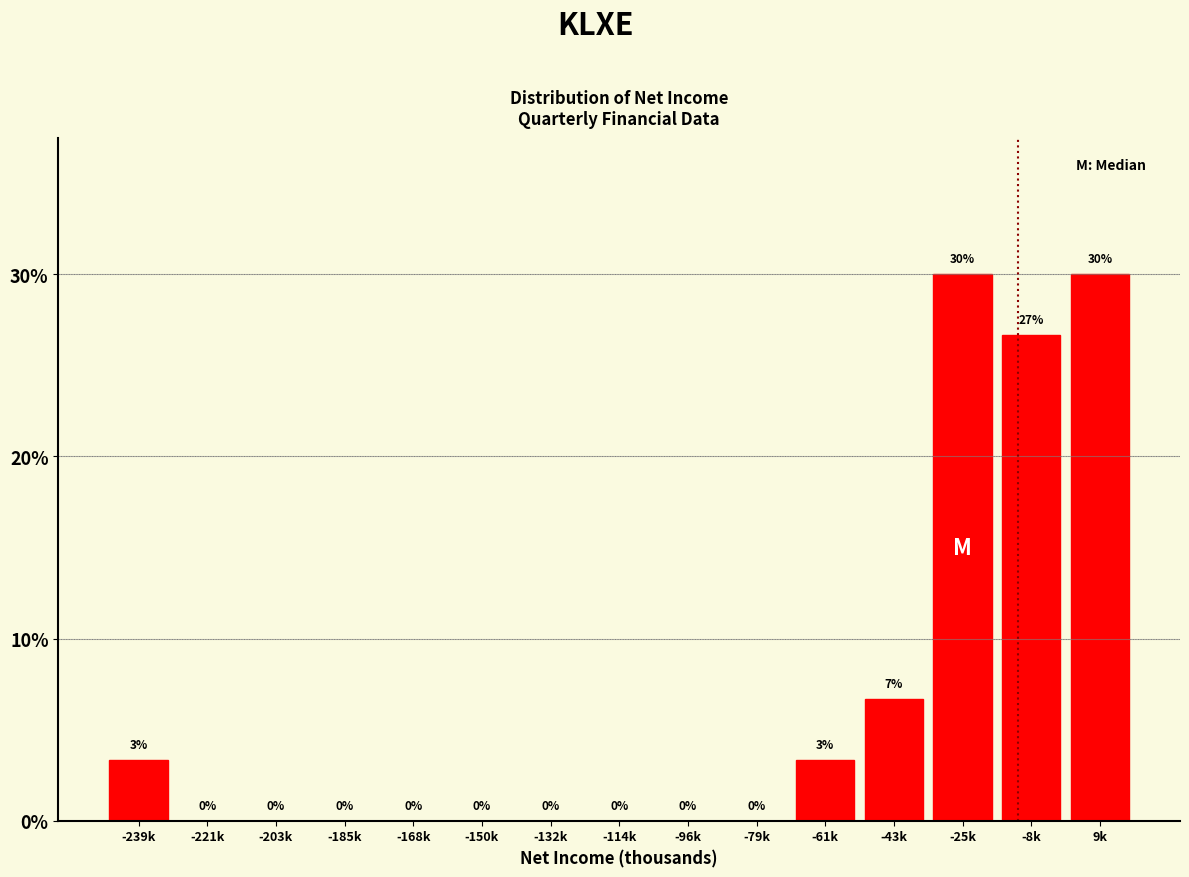

What is the sum of the values at -25k and -79k?

30.0